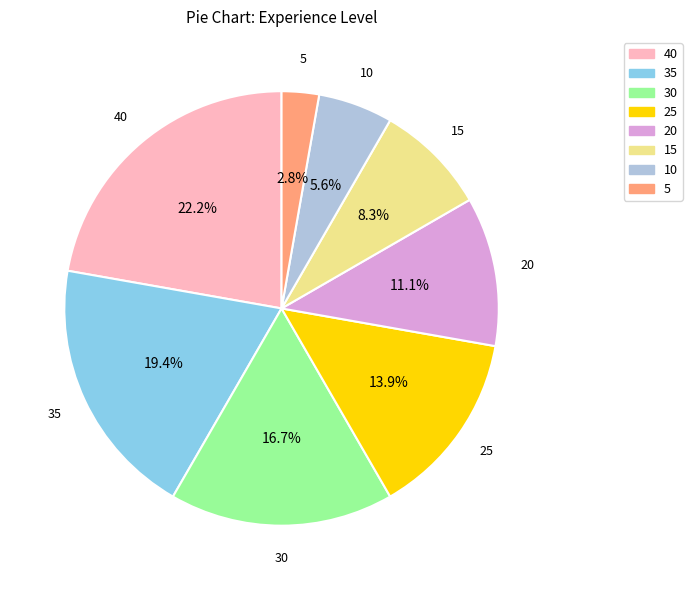

Which has a higher value, 40 or 5?

40